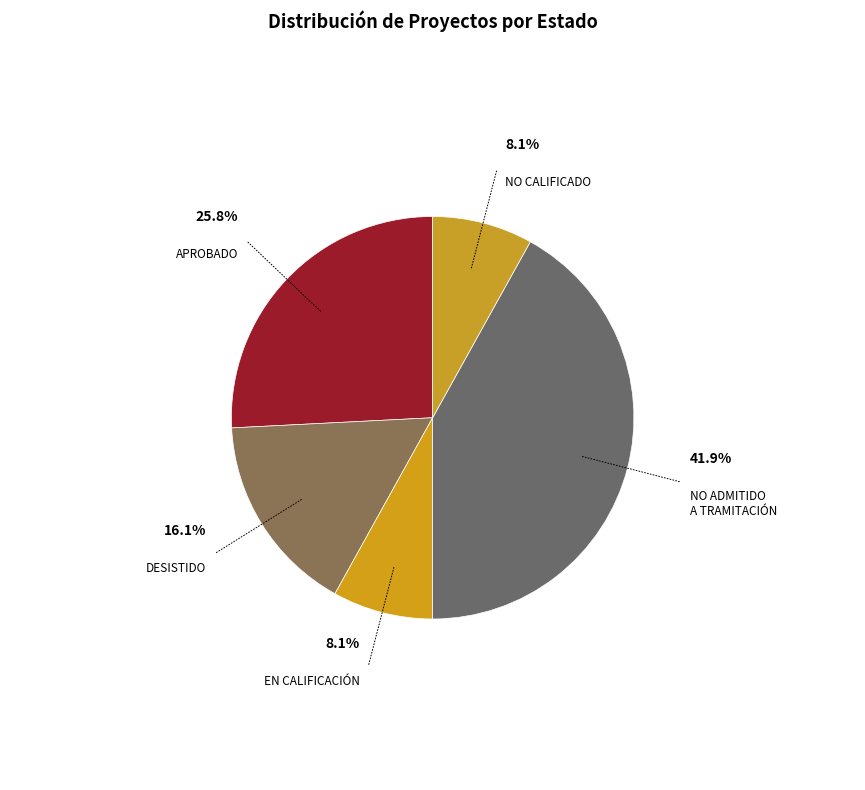

Count the number of slices in the pie.

5